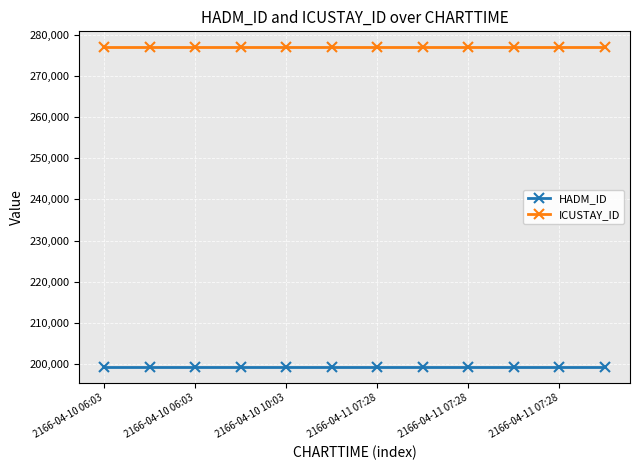

At how many categories does at least one series exceed 217190?

12